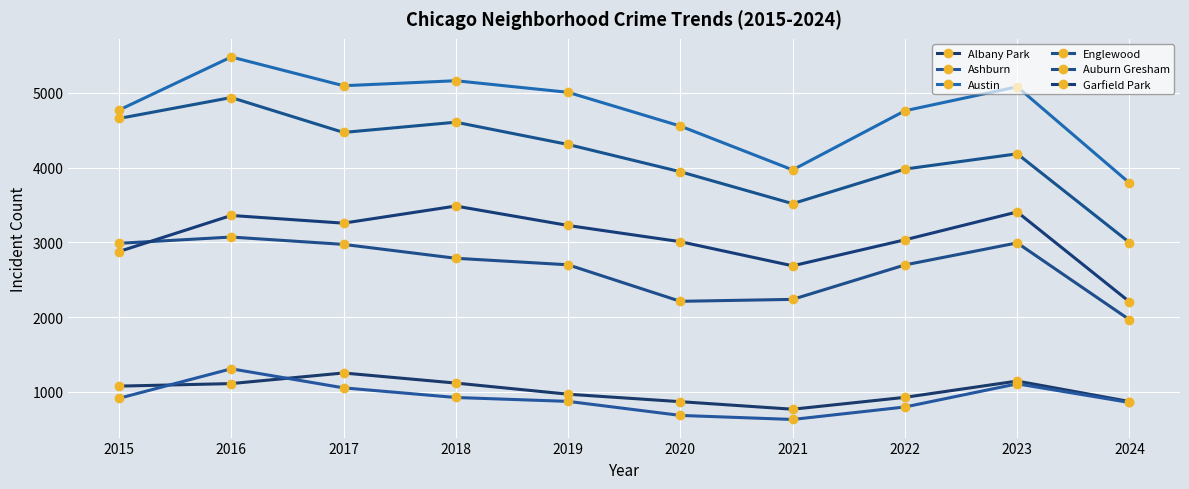

At 2024, list the series in order from largest to smallest.

Austin, Englewood, Garfield Park, Auburn Gresham, Albany Park, Ashburn